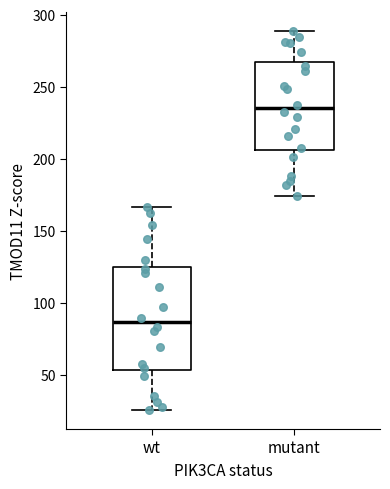

Where is the upper edge of the box for mutant on the y-axis? The values are not printed on the chart, so give them approximately, as read against the axis.

265